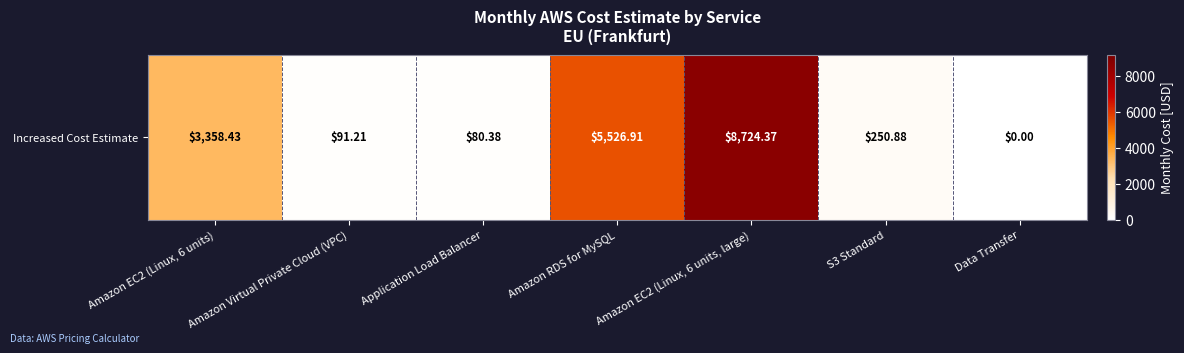

At which category does the chart reach its minimum across all series?

Data Transfer